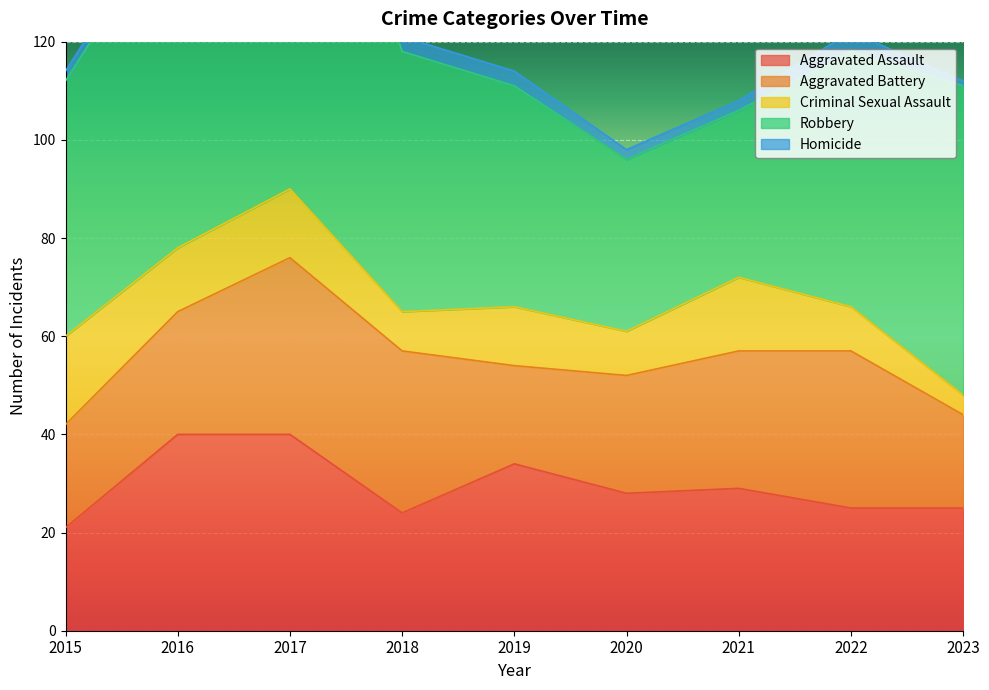

What is the highest value of the Aggravated Assault series?

40